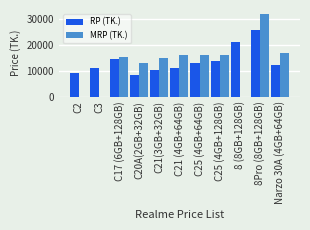

Is the value of RP (TK.) at C21(3GB+32GB) greater than the value of MRP (TK.) at C25 (4GB+128GB)?

No